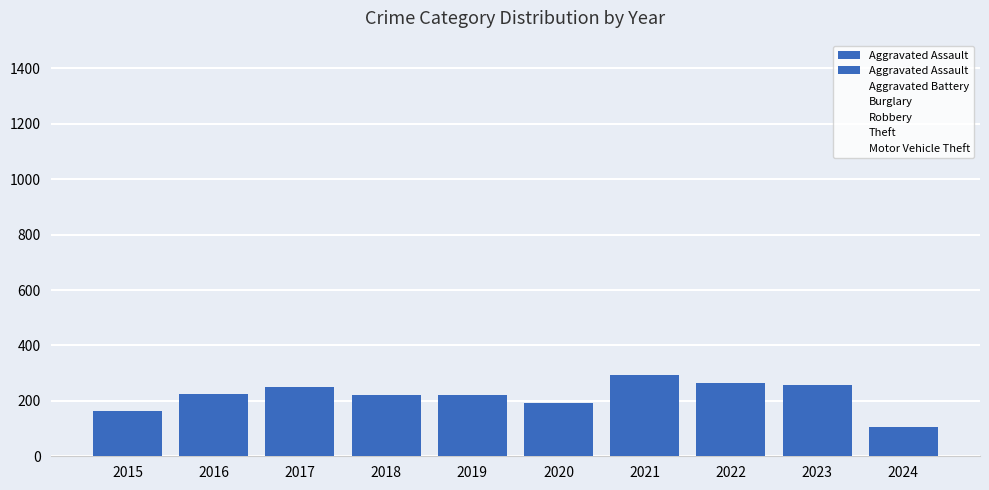

What is the value of the Theft bar at the 7th from the left?

856